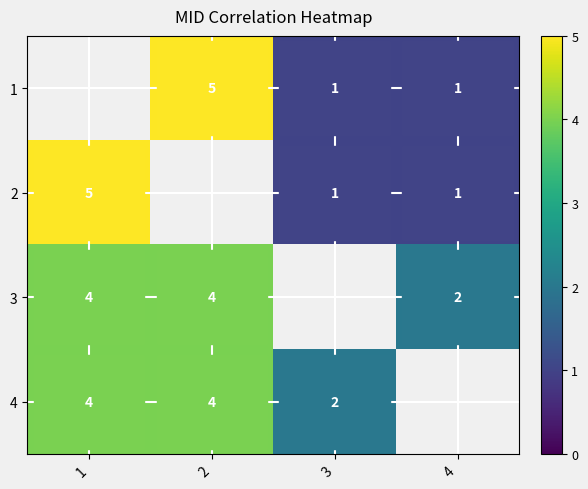

What is the sum of the 4 values at 3 and 4?

2